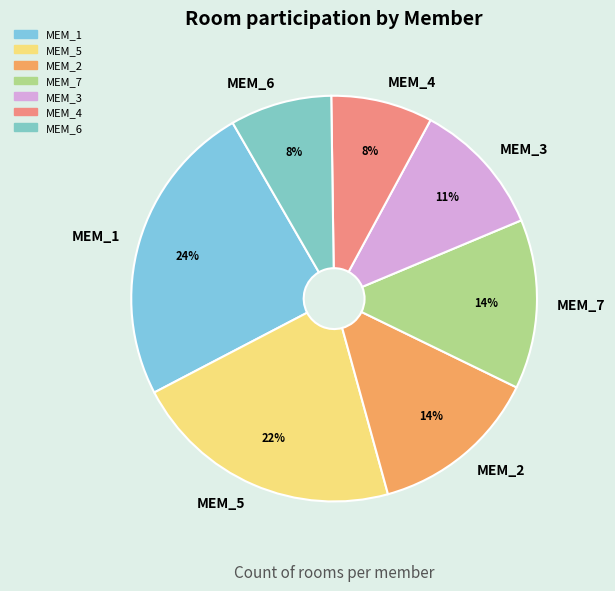

To the nearest percent, what portion does MEM_1 represent?

24%